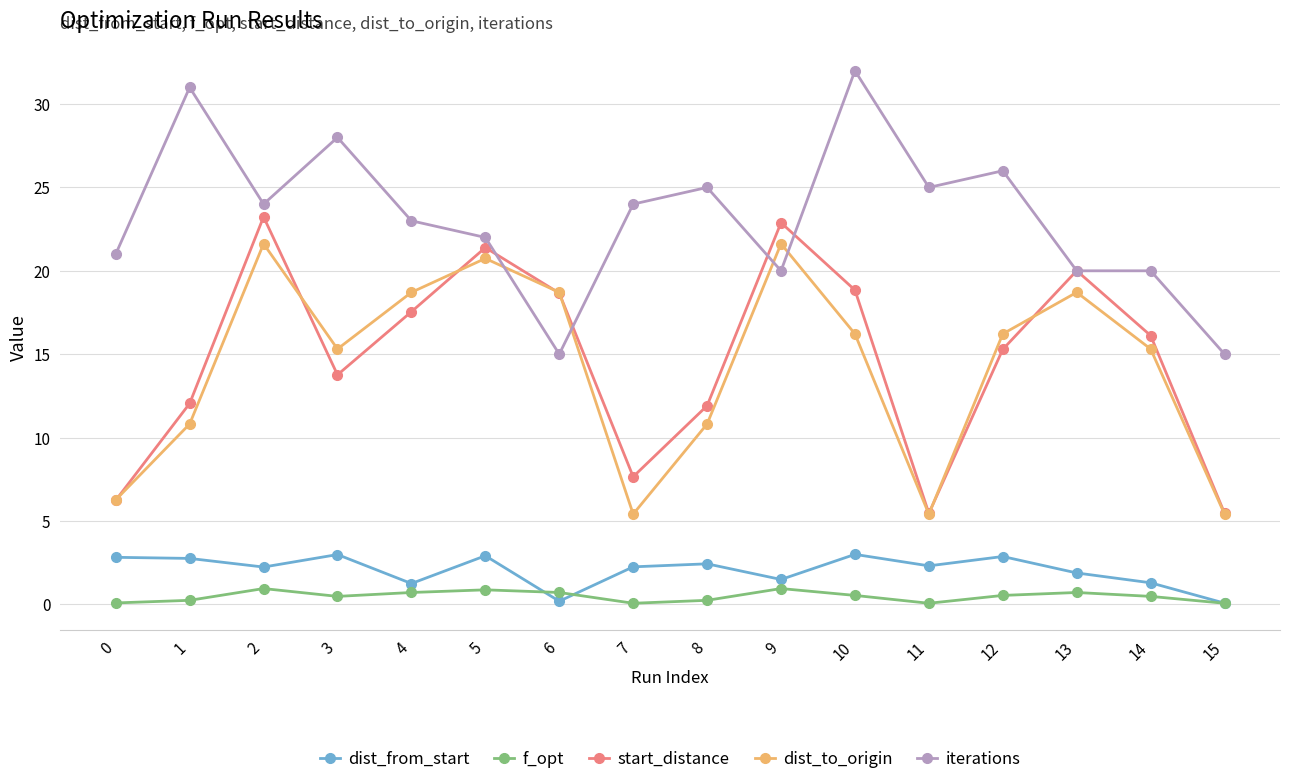

What is the total value across all series at 2?

72.0